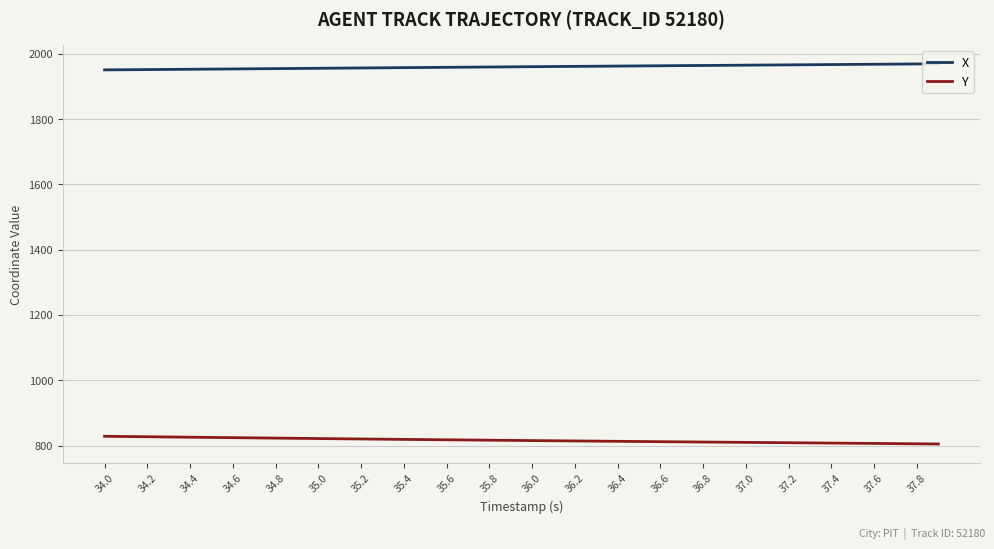

What is the smallest value displayed?

804.8